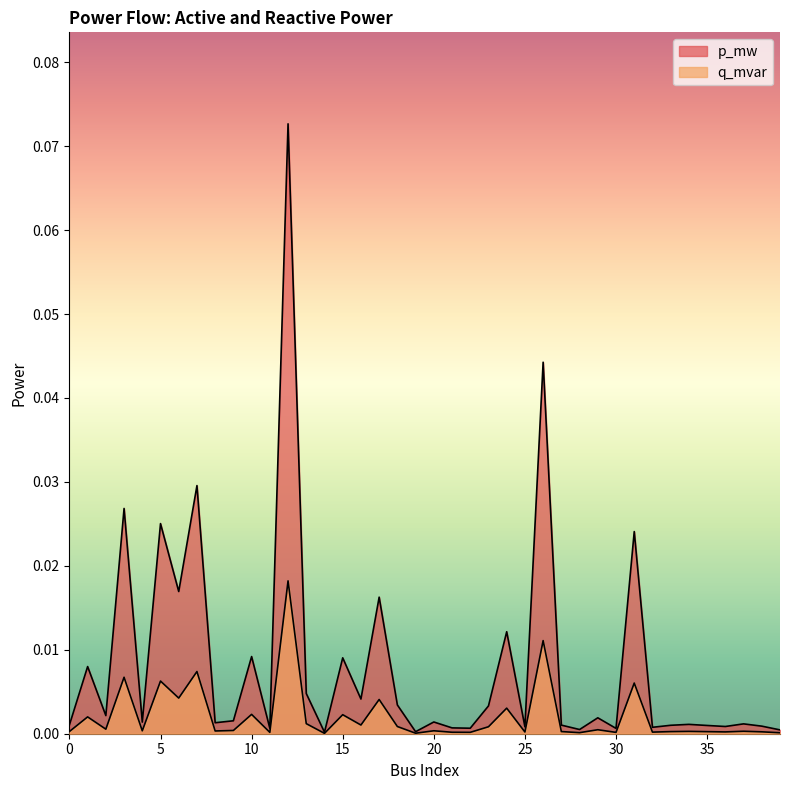

At which label does q_mvar reach its minimum?

14